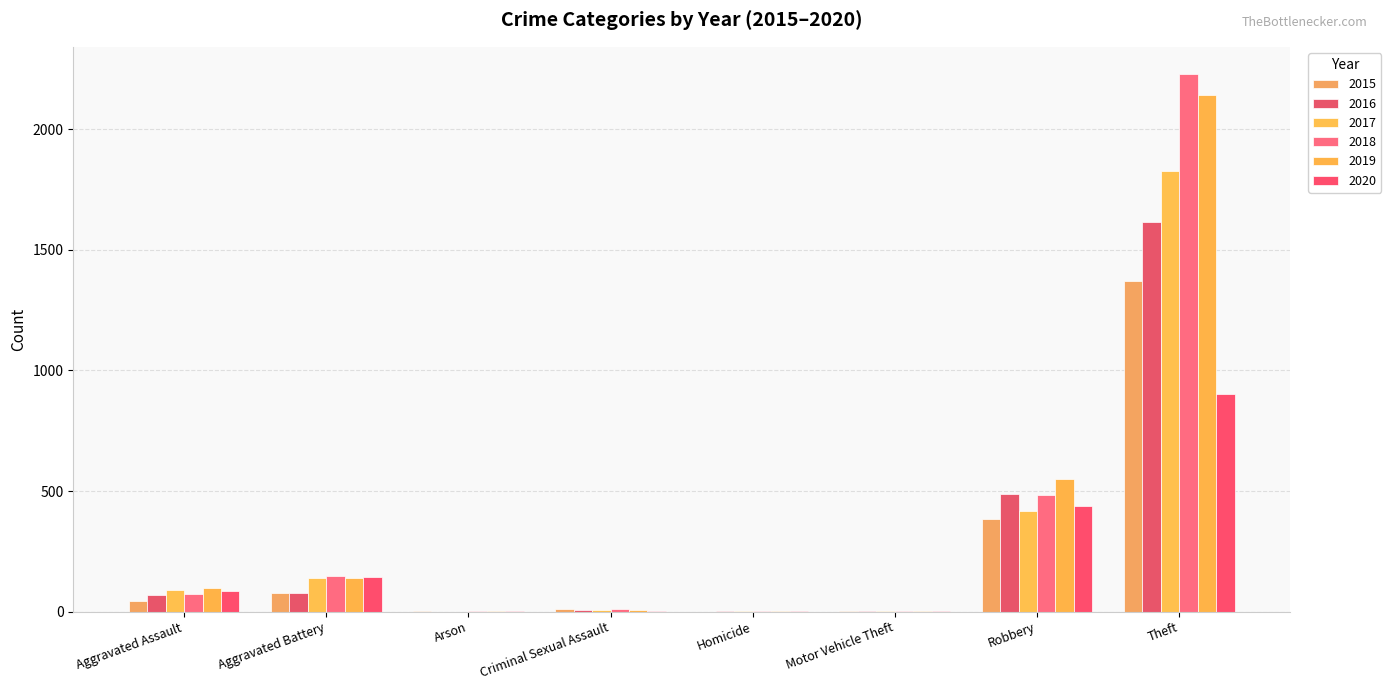

Count the number of categories in the chart.

8